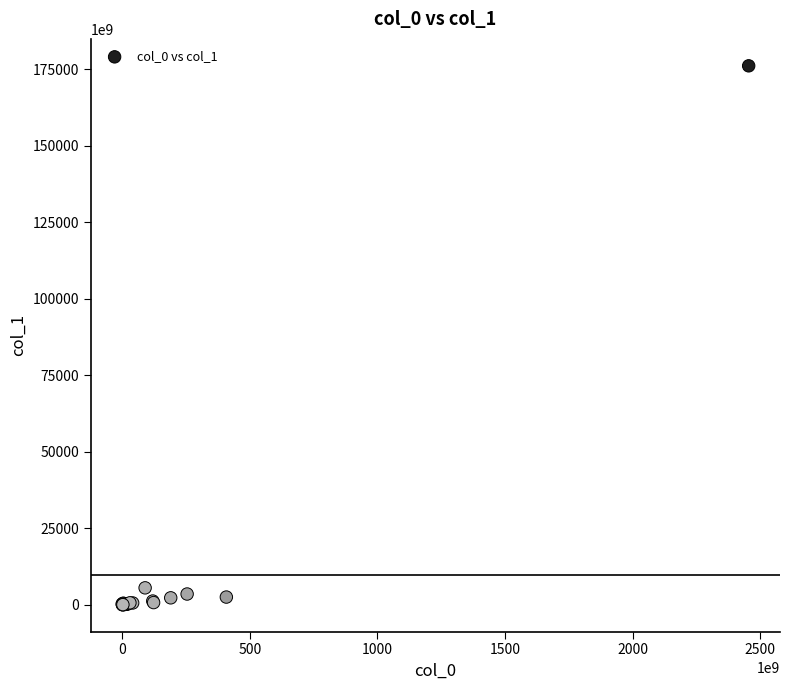

What Y value in the scatter plot is closest to 88038059270663?

5519035950850